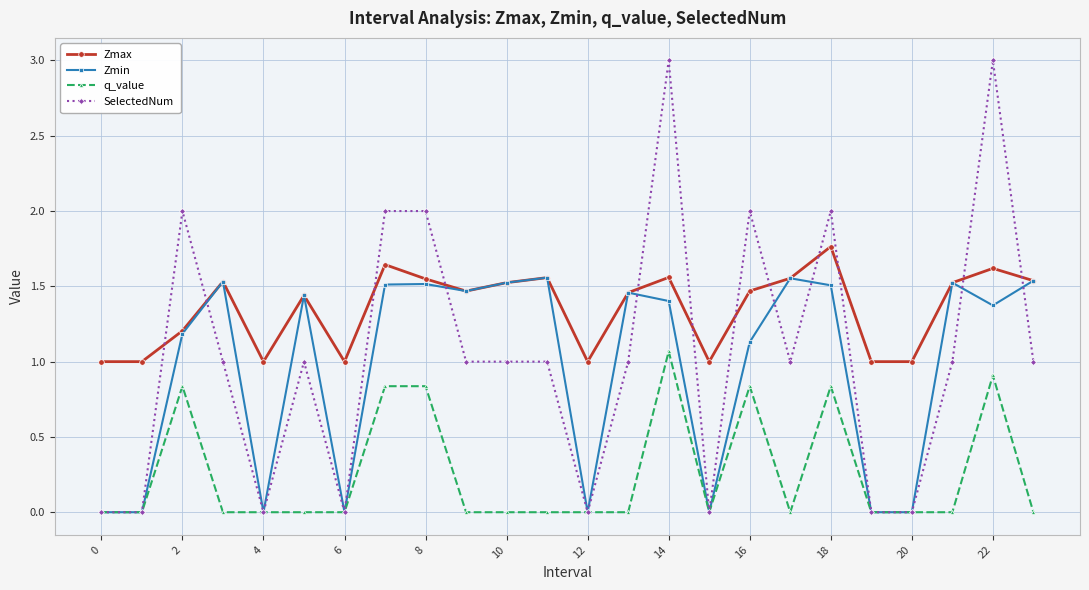

What is the greatest value displayed?

3.0